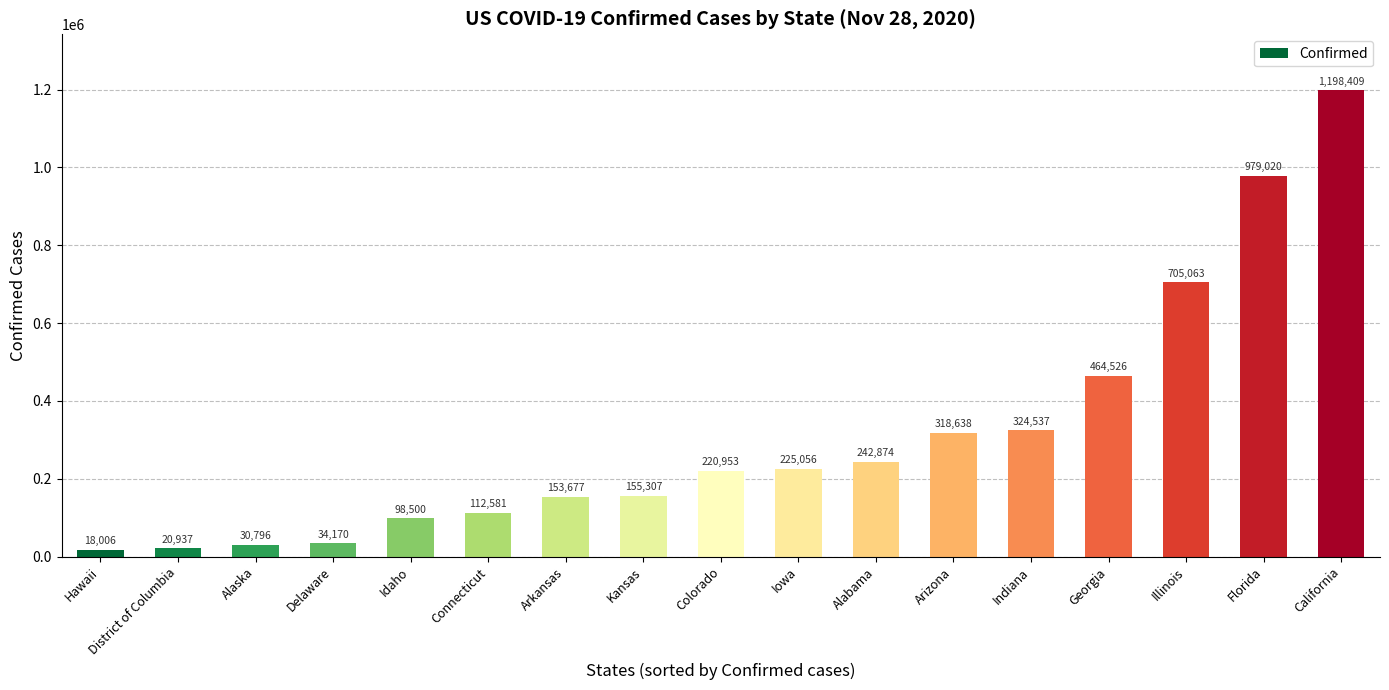

What is the average value?

311944